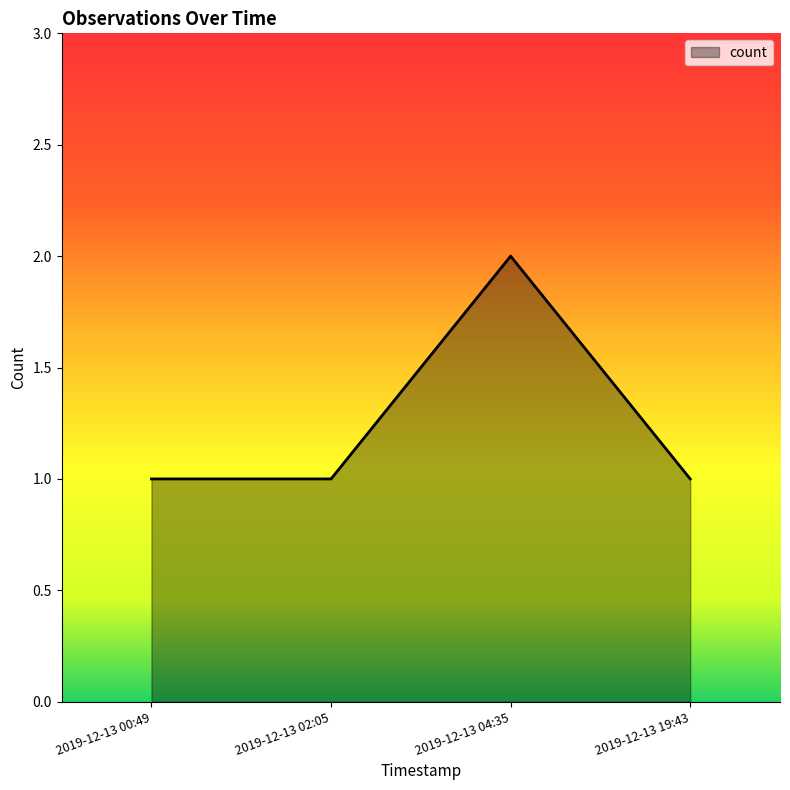

True or false: there are more than 2 points higher than both neighbors.

False